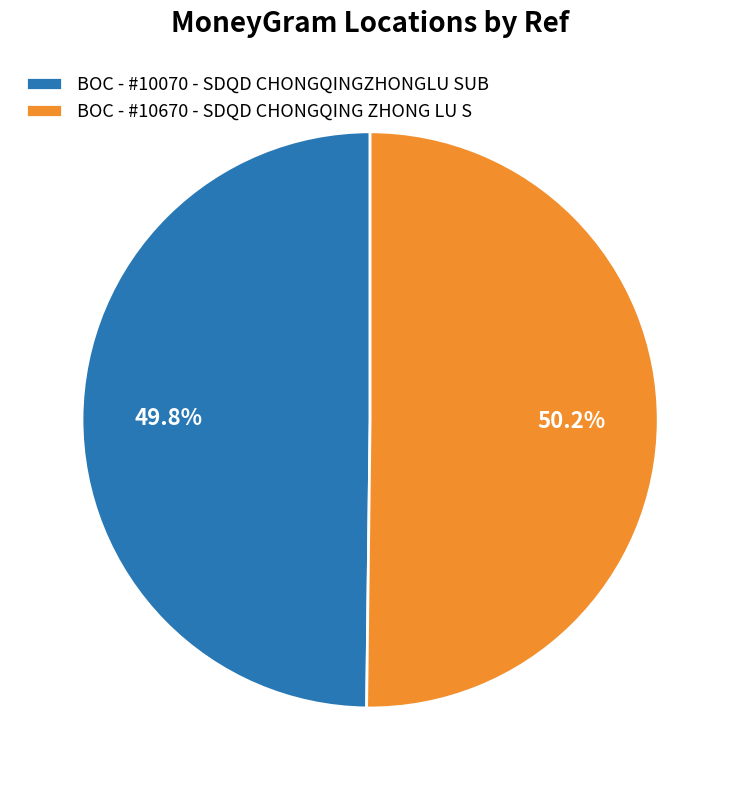

Count the number of slices in the pie.

2